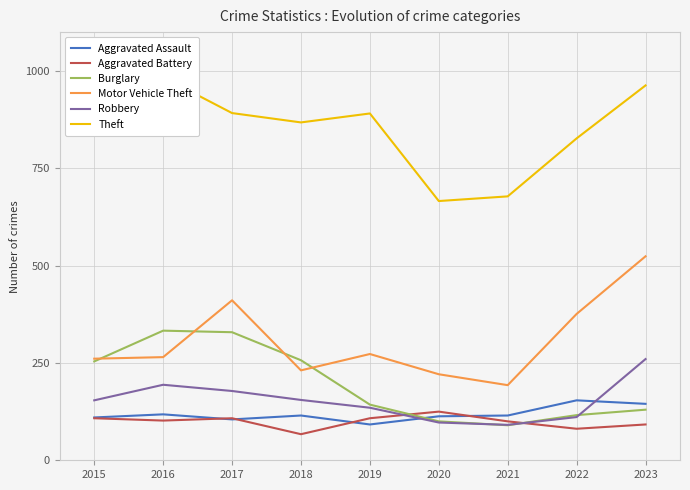

What is the sum of the Aggravated Assault values at 2023 and 2016?

263